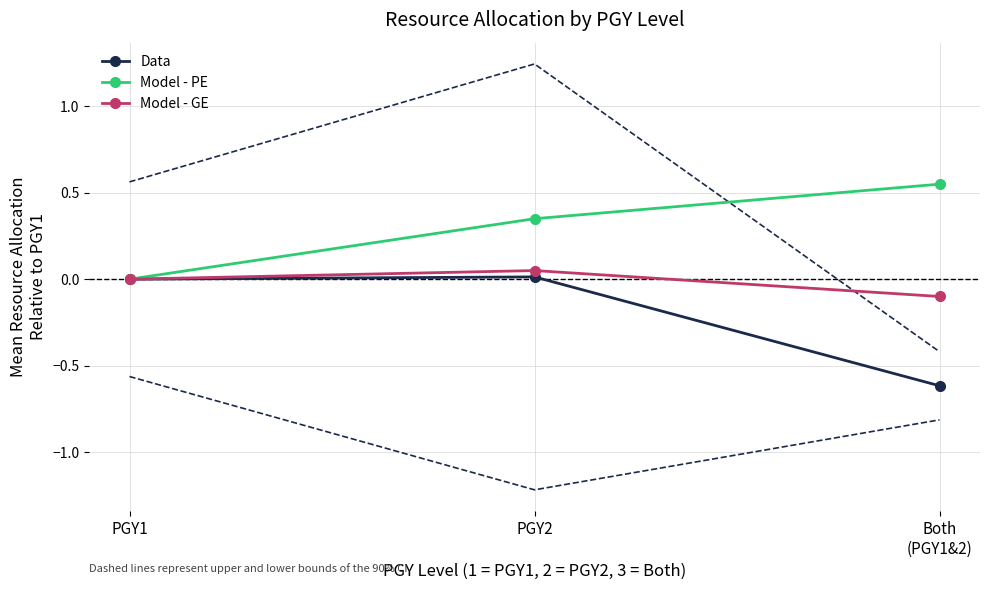

Does the chart have visible grid lines?

Yes